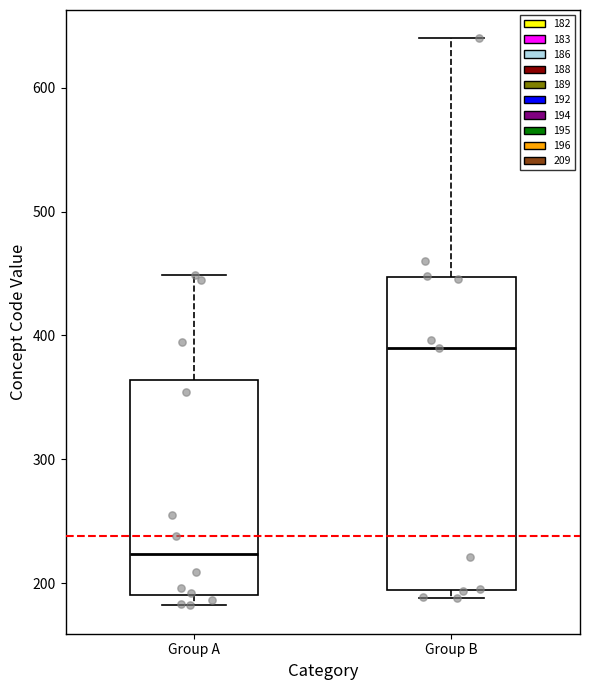

Reading left to right, read every box against the y-axis: the position of its median line, the range the box covers, and the ends of its whiskers. The values are not printed on the chart, so give them approximately, as read against the axis.

Group A: median 220, box 190 to 360, whiskers 180 to 450
Group B: median 390, box 190 to 450, whiskers 190 (just below the box's lower edge) to 640